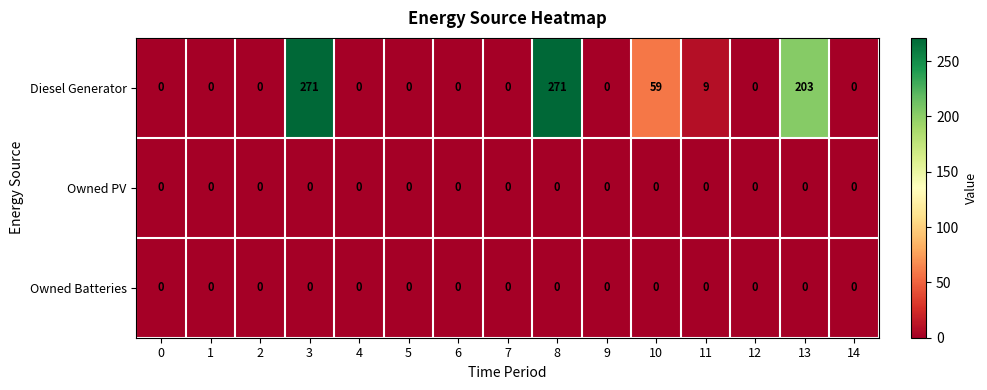

What is the difference between the maximum and minimum values in the Diesel Generator series?

271